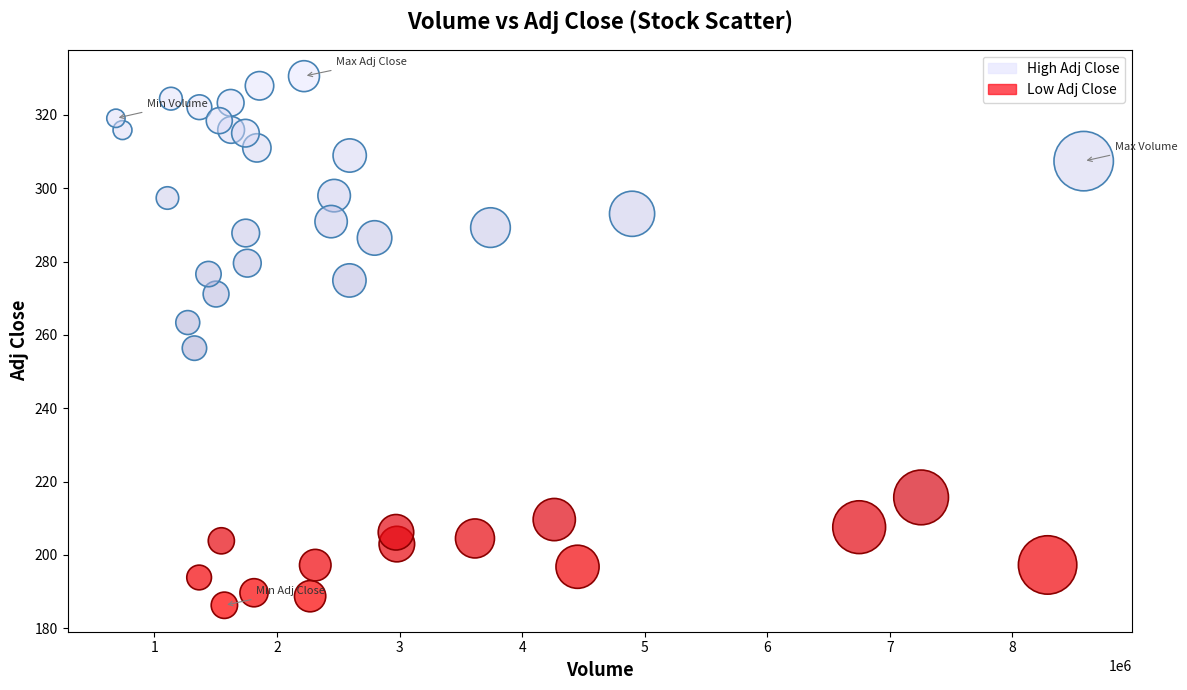

What Y value in the scatter plot is closest to 258?

256.4